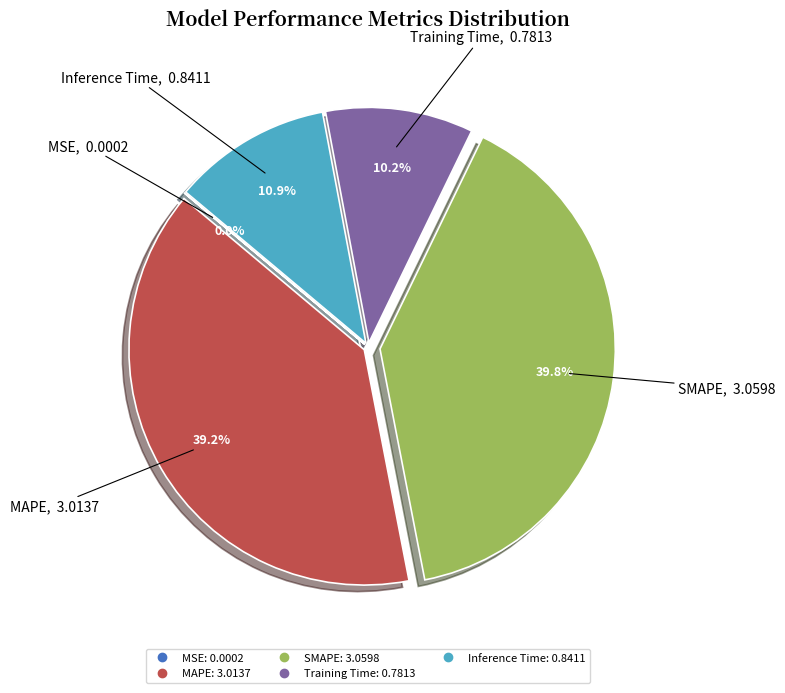

Is there a majority slice in this chart?

No